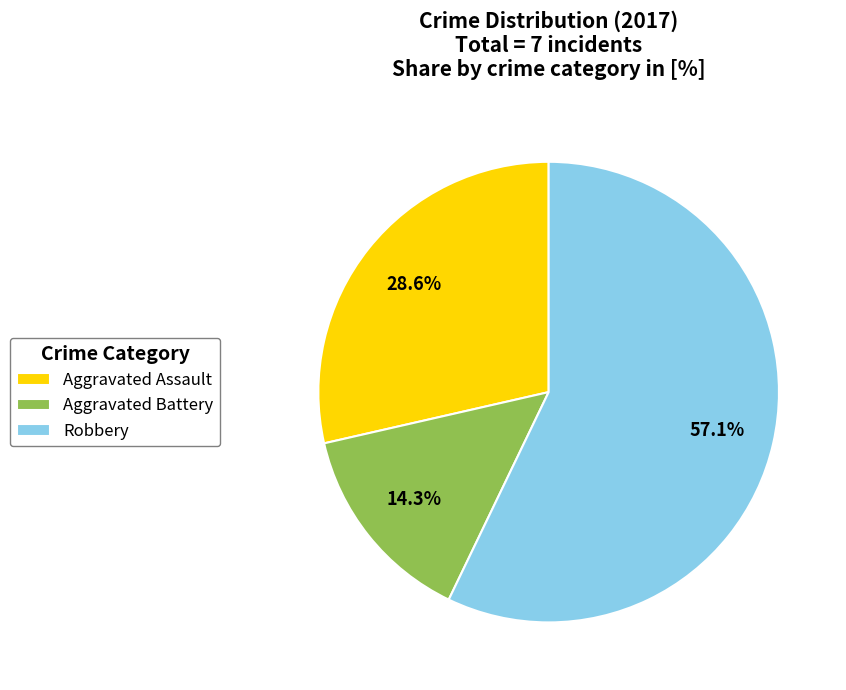

What is the ratio of the value at Robbery to the value at Aggravated Assault?

2.0